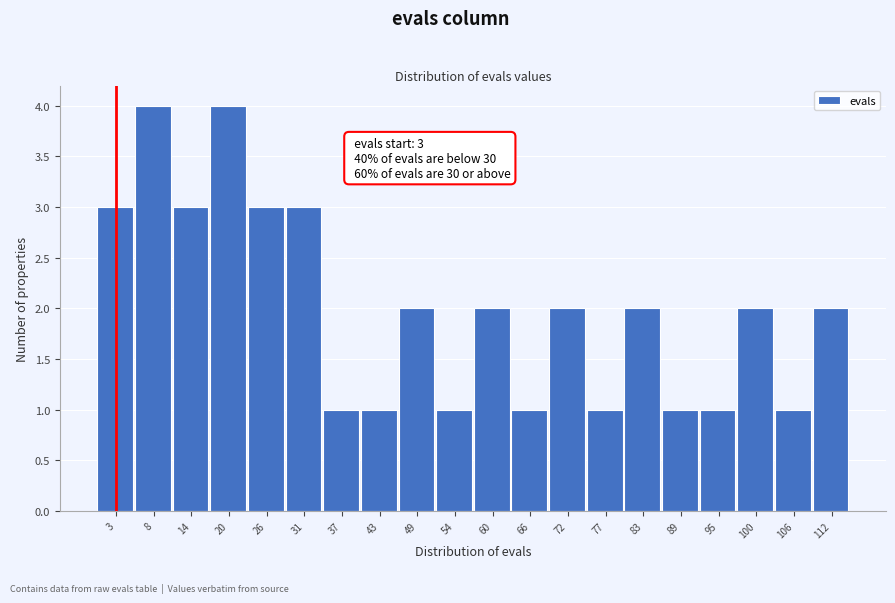

Reading right to left, transcribe all the data shown in this chart.

2	1	2	1	1	2	1	2	1	2	1	2	1	1	3	3	4	3	4	3